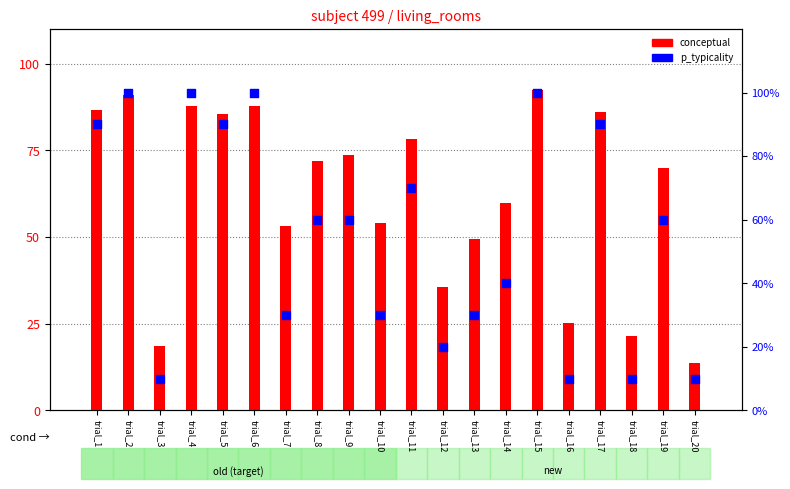

What are all the series names shown in the legend?

conceptual, p_typicality